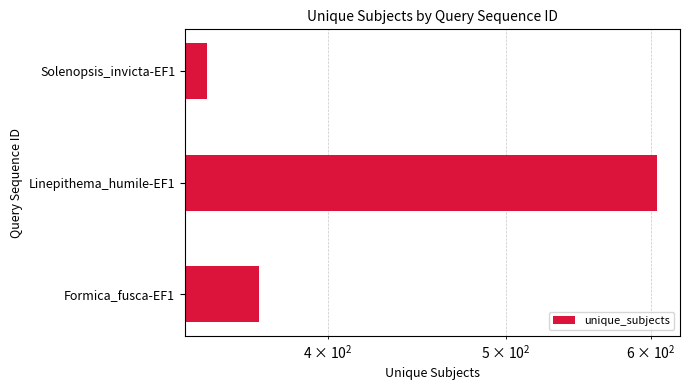

What is the smallest value displayed?

344